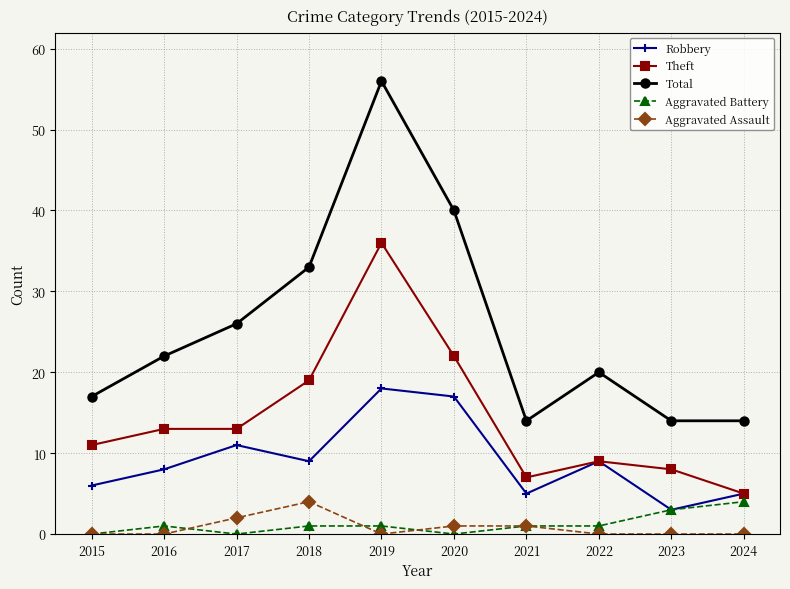

Reading left to right, list all the values displayed in this chart.

Robbery: 6	8	11	9	18	17	5	9	3	5
Theft: 11	13	13	19	36	22	7	9	8	5
Total: 17	22	26	33	56	40	14	20	14	14
Aggravated Battery: 0	1	0	1	1	0	1	1	3	4
Aggravated Assault: 0	0	2	4	0	1	1	0	0	0